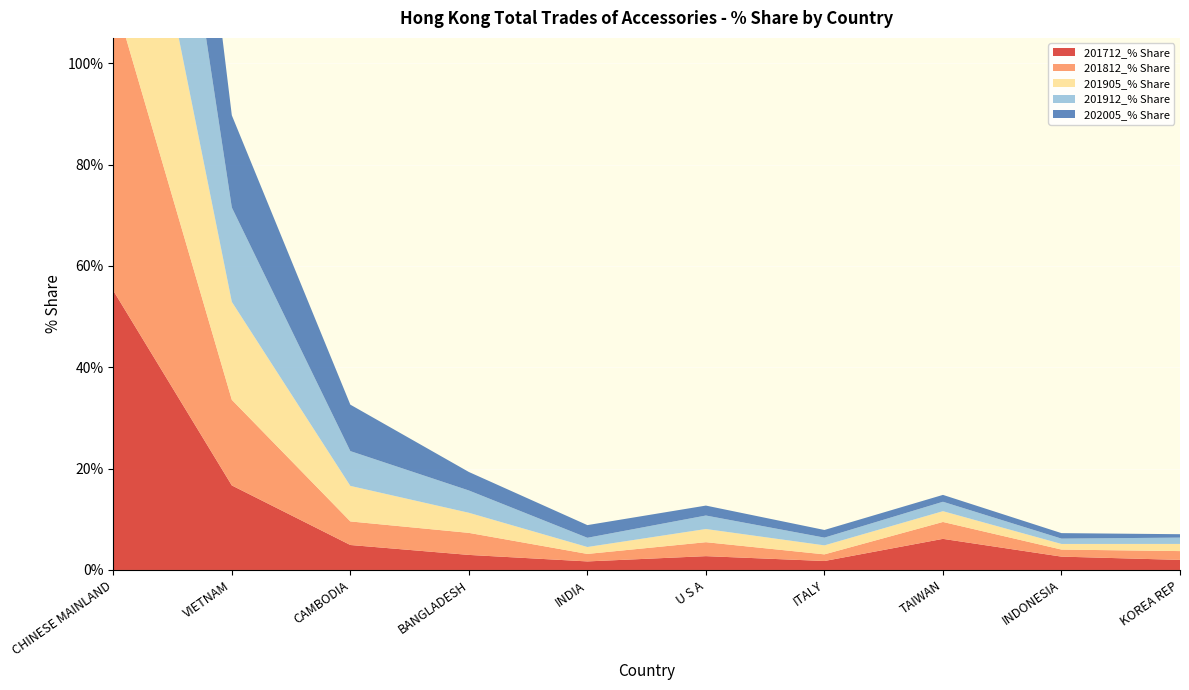

Reading right to left, transcribe all the data shown in this chart.

201712_% Share: KOREA REP=2.0	INDONESIA=2.6	TAIWAN=6.1	ITALY=1.8	U S A=2.7	INDIA=1.7	BANGLADESH=3.0	CAMBODIA=4.9	VIETNAM=16.7	CHINESE MAINLAND=55.1
201812_% Share: KOREA REP=1.7	INDONESIA=1.4	TAIWAN=3.3	ITALY=1.3	U S A=2.8	INDIA=1.5	BANGLADESH=4.3	CAMBODIA=4.7	VIETNAM=16.9	CHINESE MAINLAND=58.4
201905_% Share: KOREA REP=1.4	INDONESIA=1.1	TAIWAN=2.1	ITALY=1.8	U S A=2.6	INDIA=1.4	BANGLADESH=4.0	CAMBODIA=7.0	VIETNAM=19.3	CHINESE MAINLAND=55.7
201912_% Share: KOREA REP=1.2	INDONESIA=1.1	TAIWAN=1.9	ITALY=1.5	U S A=2.7	INDIA=1.8	BANGLADESH=4.4	CAMBODIA=6.9	VIETNAM=18.6	CHINESE MAINLAND=56.5
202005_% Share: KOREA REP=0.7	INDONESIA=1.1	TAIWAN=1.4	ITALY=1.5	U S A=2.0	INDIA=2.5	BANGLADESH=3.7	CAMBODIA=9.2	VIETNAM=18.2	CHINESE MAINLAND=56.4